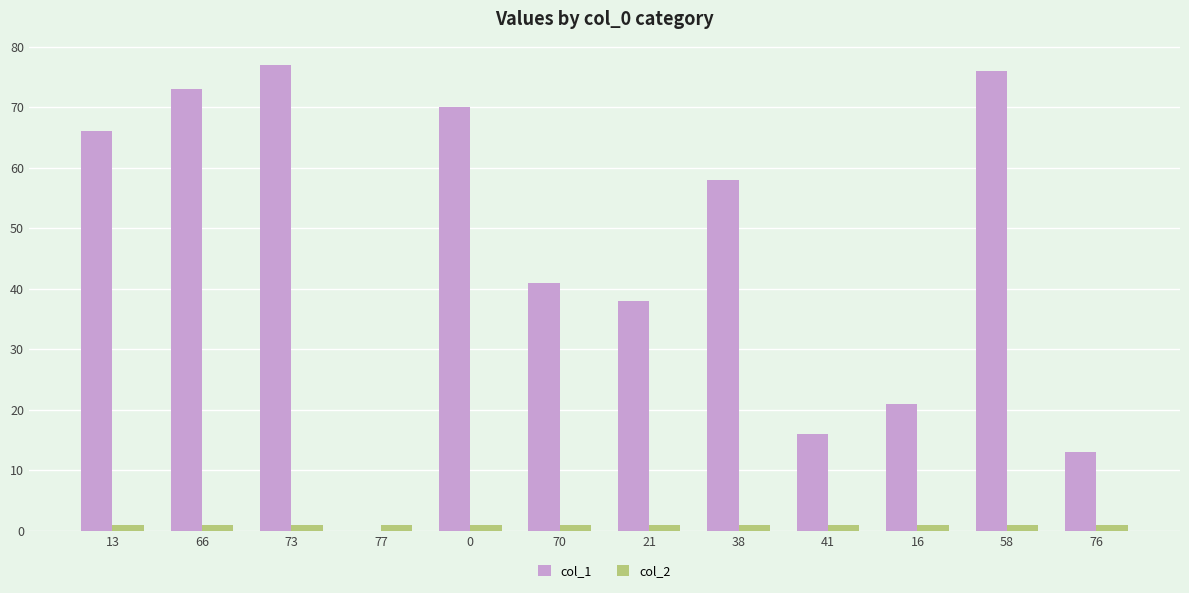

The value of col_1 at 70 is 41. True or false?

True